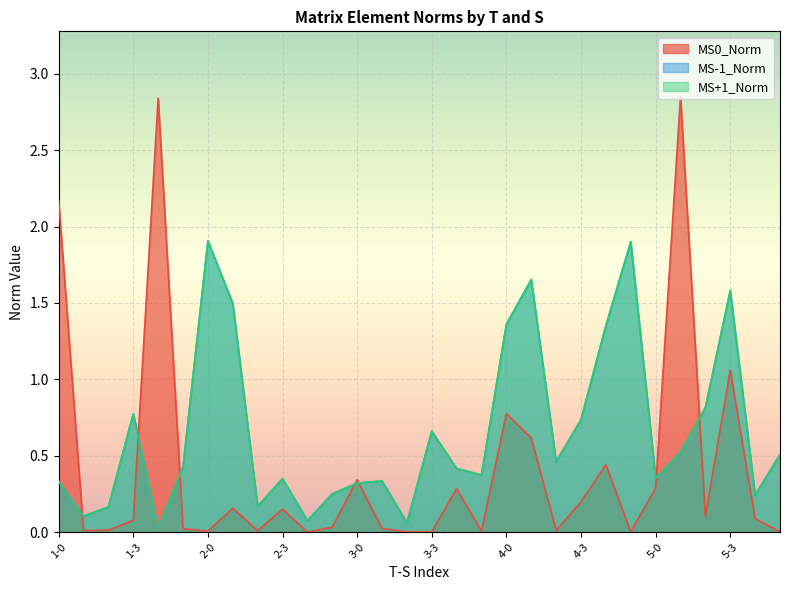

How many lines are shown in the chart?

3